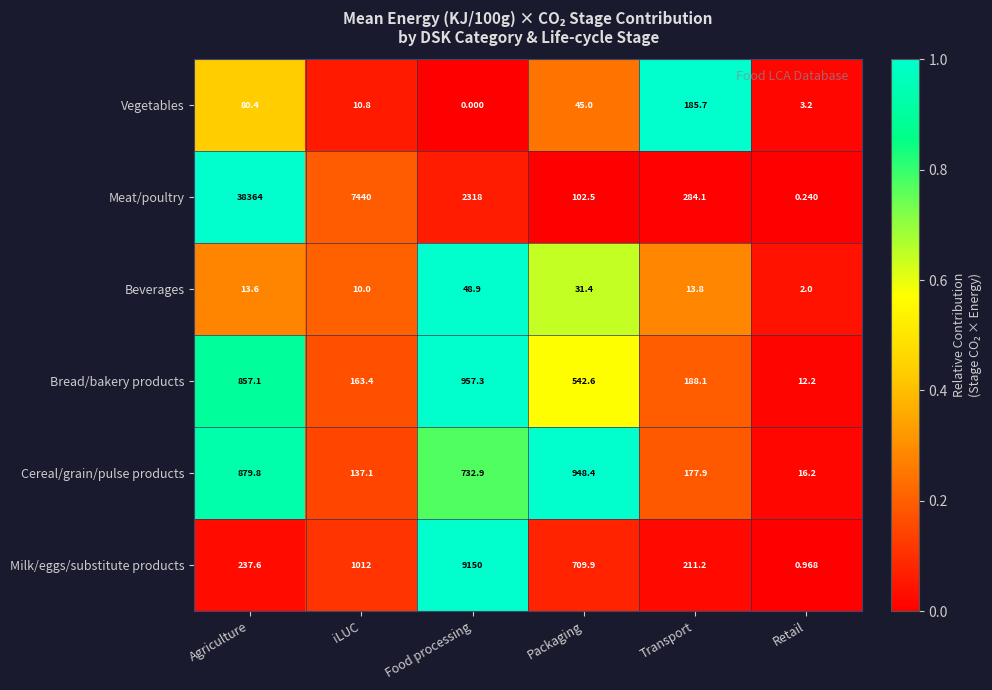

Which series changed the most between Transport and Retail?

Meat/poultry